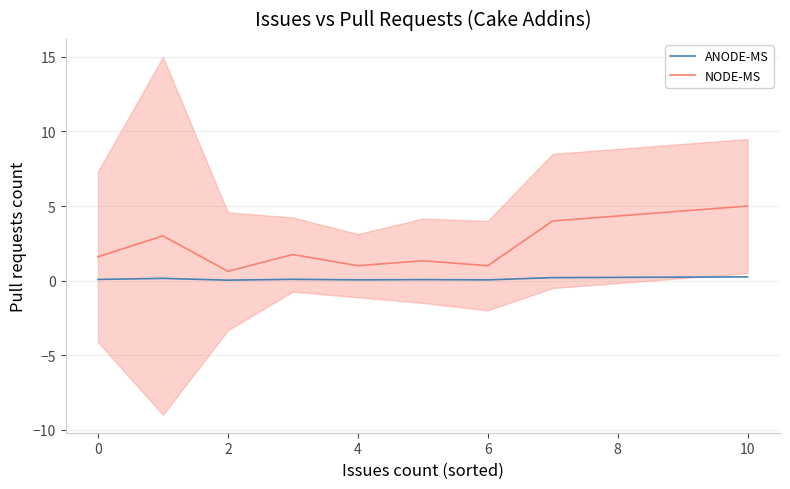

Rank the series by their average value, from lowest to highest.

ANODE-MS, NODE-MS